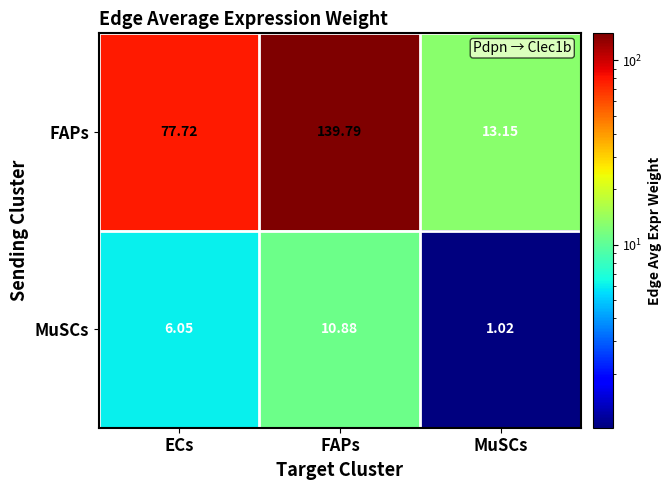

Which series has the widest spread of values?

FAPs